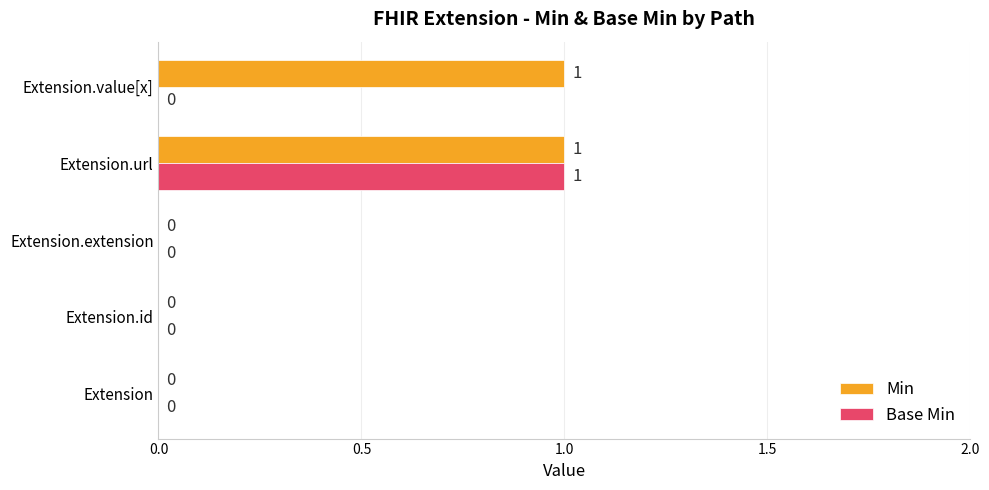

Between Extension.url and Extension.value[x], which series saw the biggest shift?

Base Min